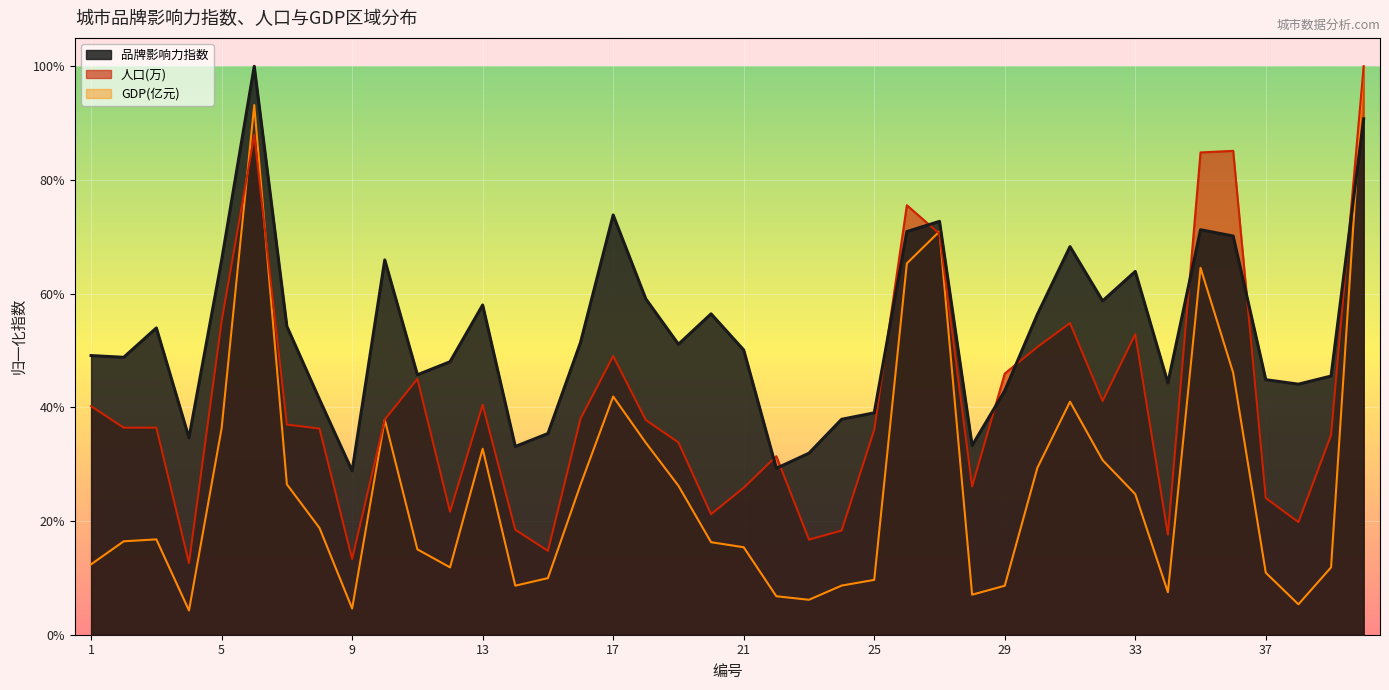

List the labels in order of GDP(亿元) value, smallest first.

4, 9, 38, 23, 22, 28, 34, 29, 14, 24, 25, 15, 37, 39, 12, 1, 11, 21, 20, 2, 3, 8, 33, 19, 16, 7, 30, 32, 13, 18, 5, 10, 31, 17, 36, 35, 26, 27, 6, 40